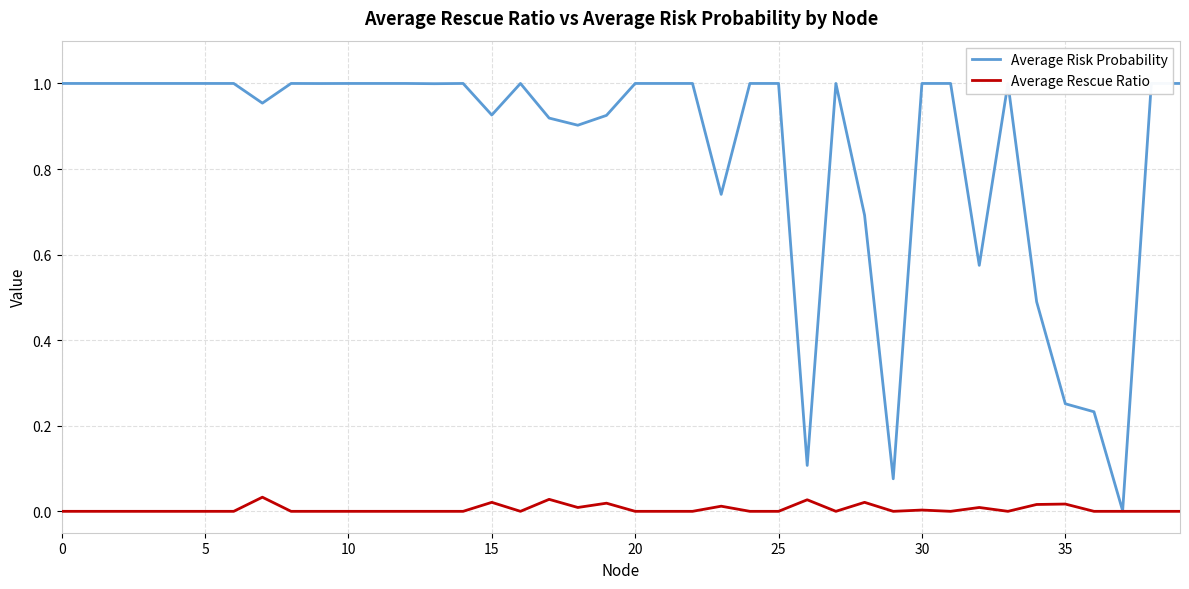

Which series has the largest range (max minus min)?

Average Risk Probability